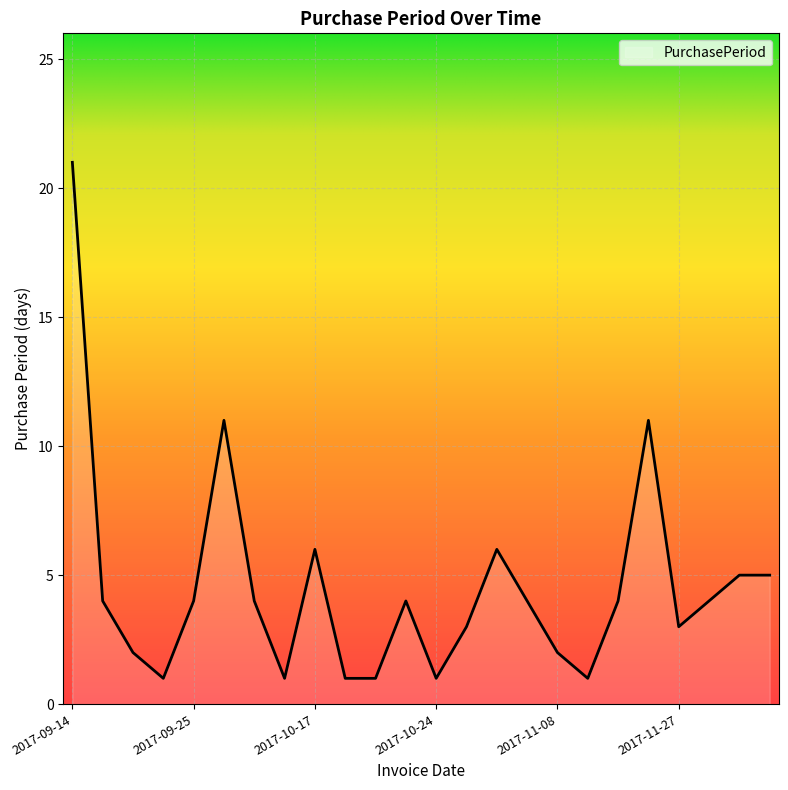

What is the greatest value displayed?

21